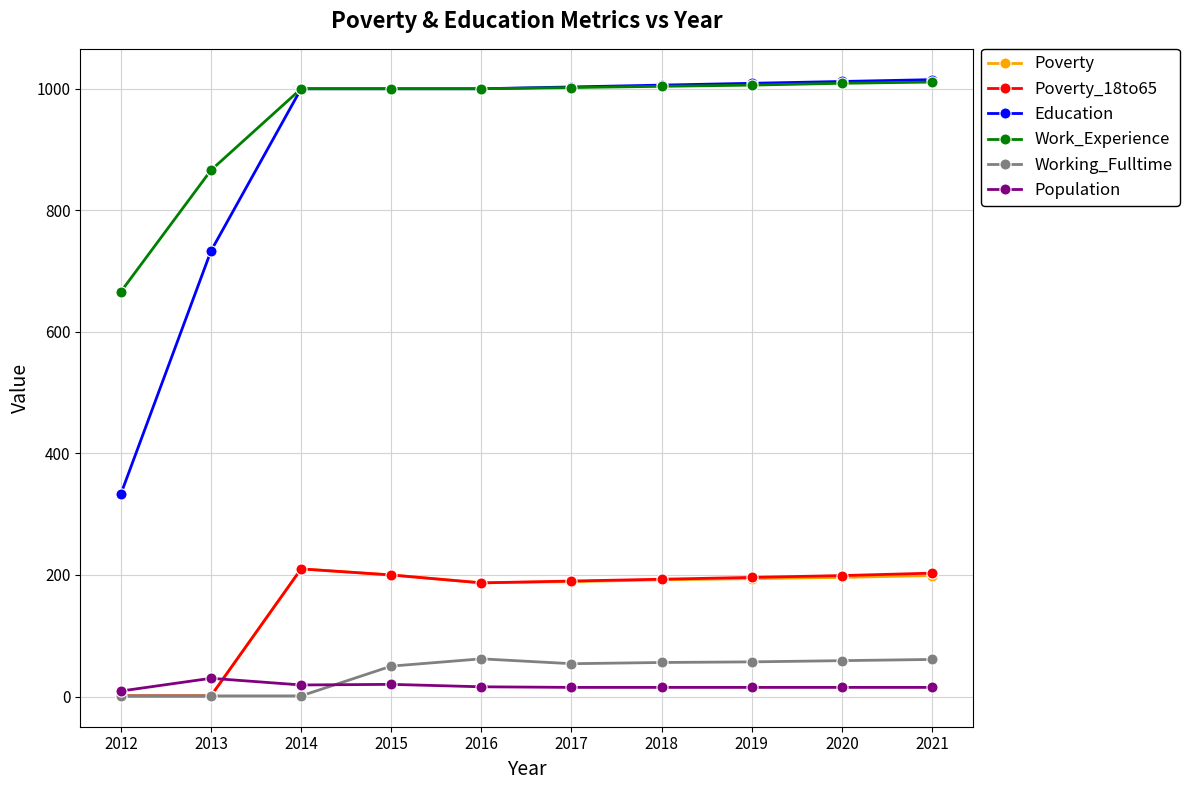

Is this an area chart (filled region under the line)?

No